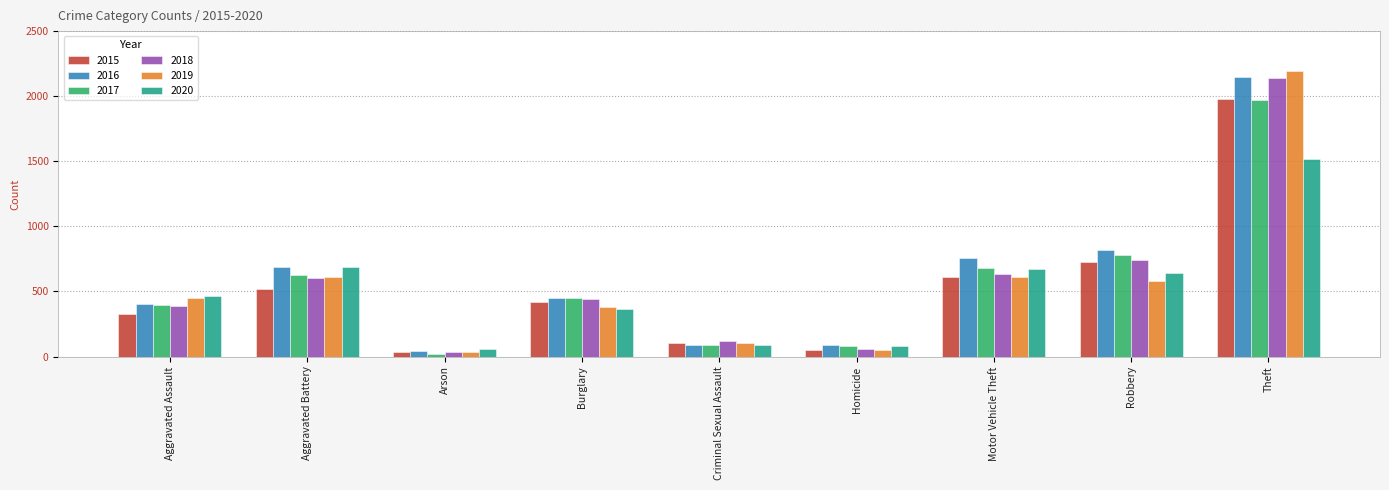

True or false: 2017 has a value of 680 at Motor Vehicle Theft.

True